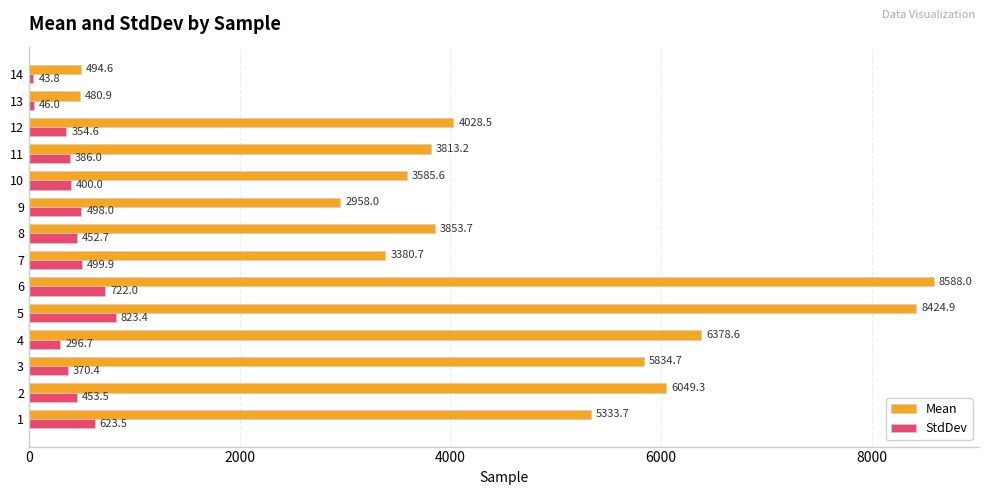

What is the difference between the Mean values at 6 and 4?

2209.4